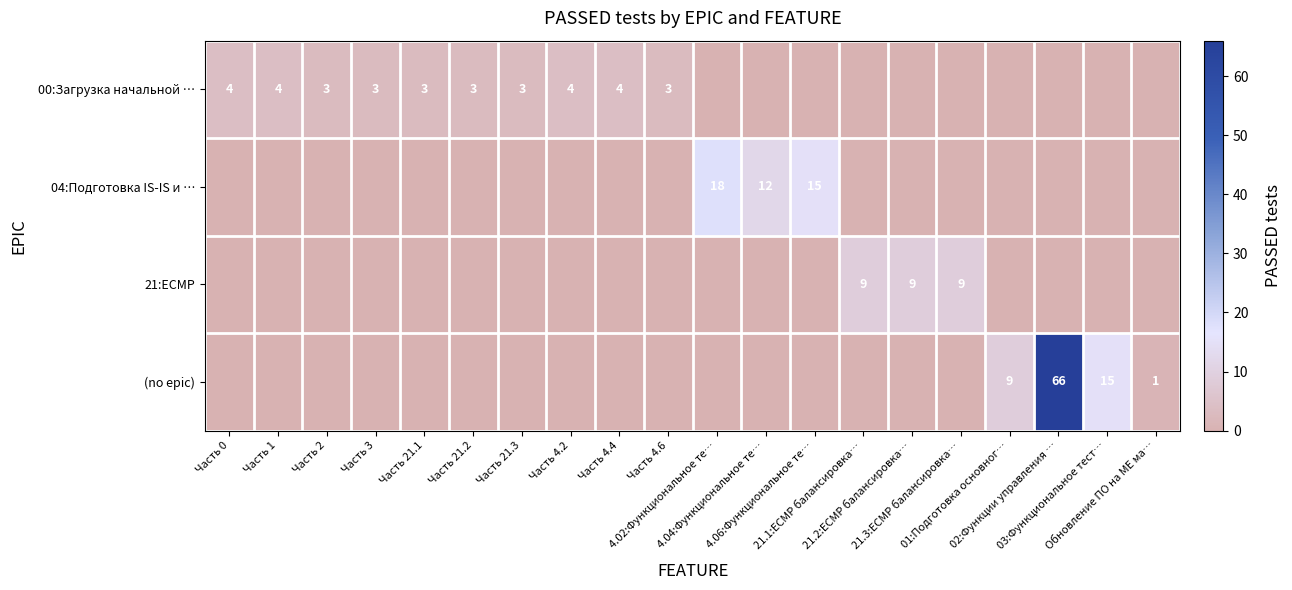

Is it true that 00:Загрузка начальной … equals 3 at Часть 1?

False